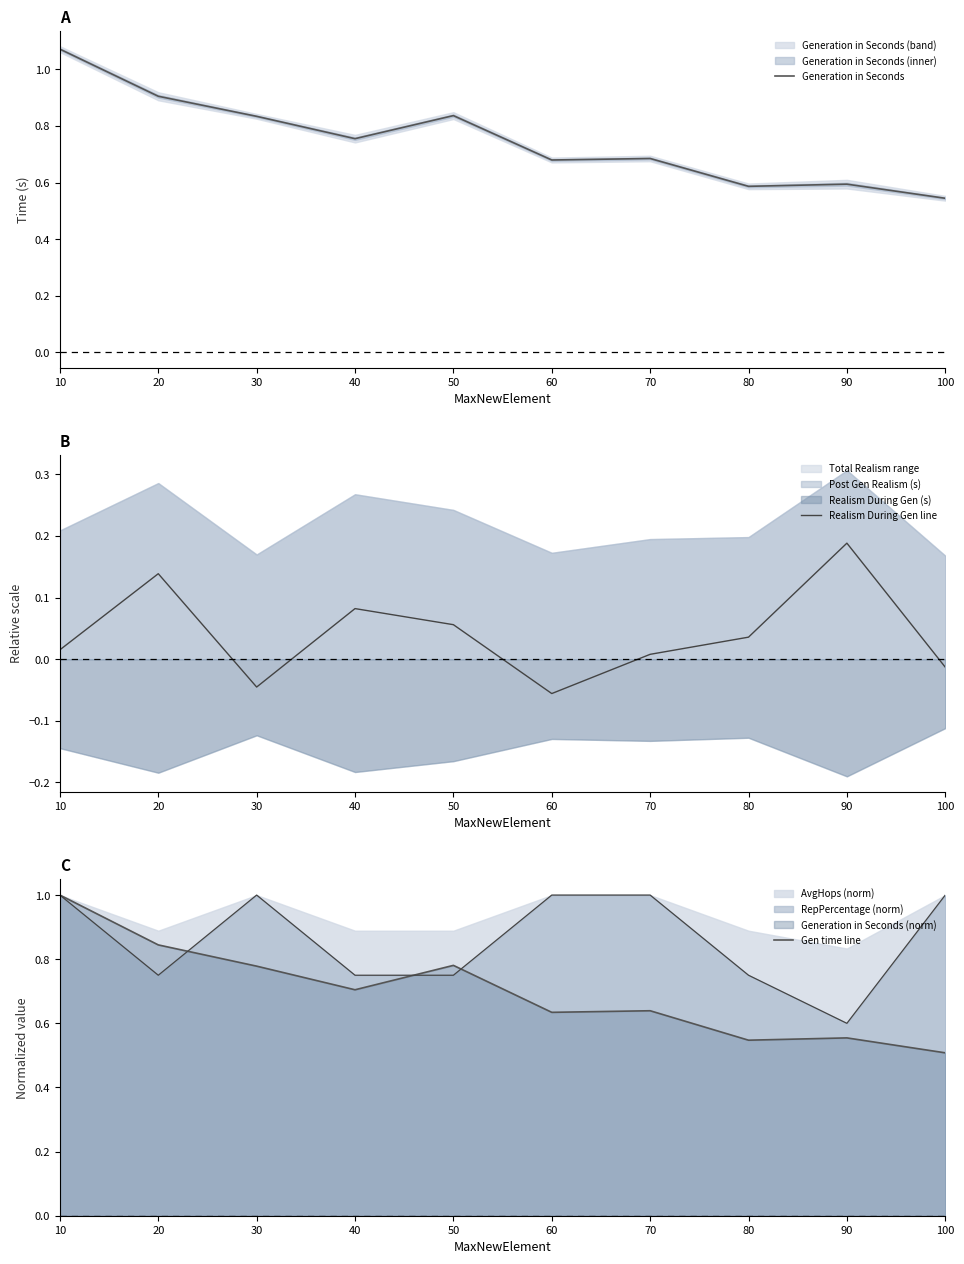

Read the Realism During Gen line value at 60.

-0.1